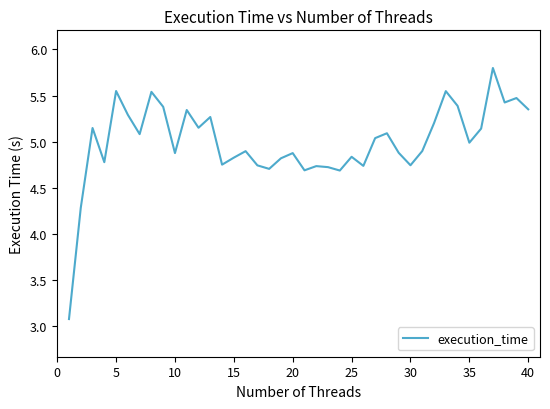

What is the greatest value displayed?

5.8